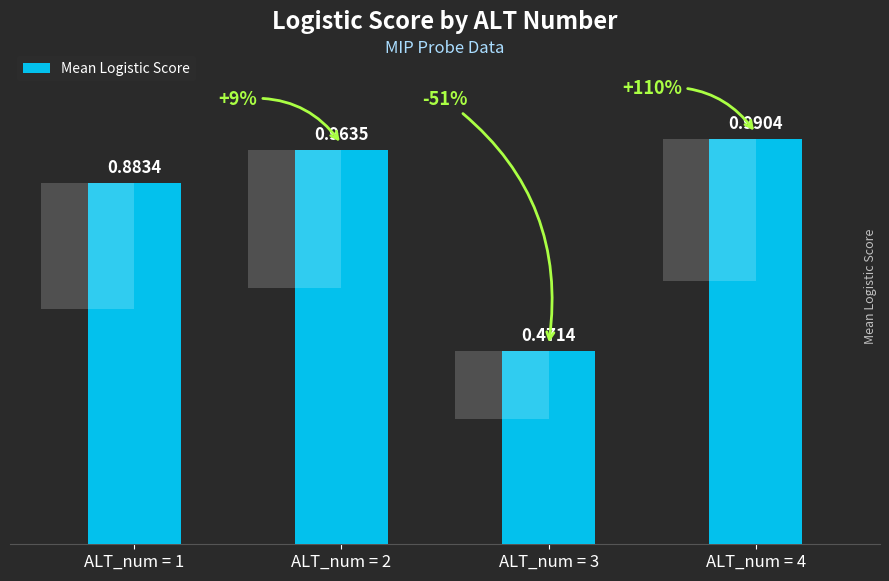

List the labels in order of value, largest first.

ALT_num = 4, ALT_num = 2, ALT_num = 1, ALT_num = 3